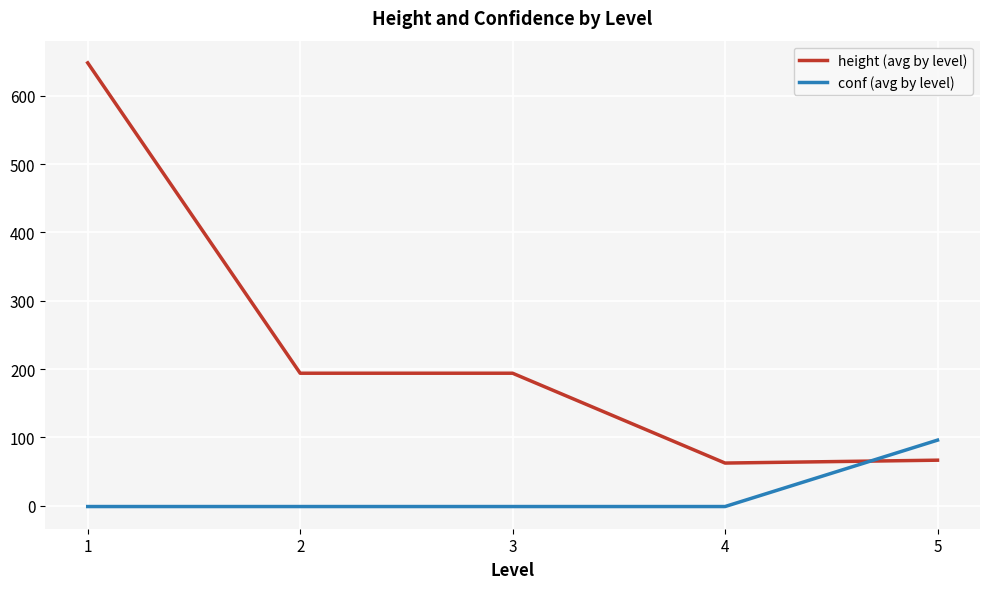

What is the maximum value for conf (avg by level)?

96.1